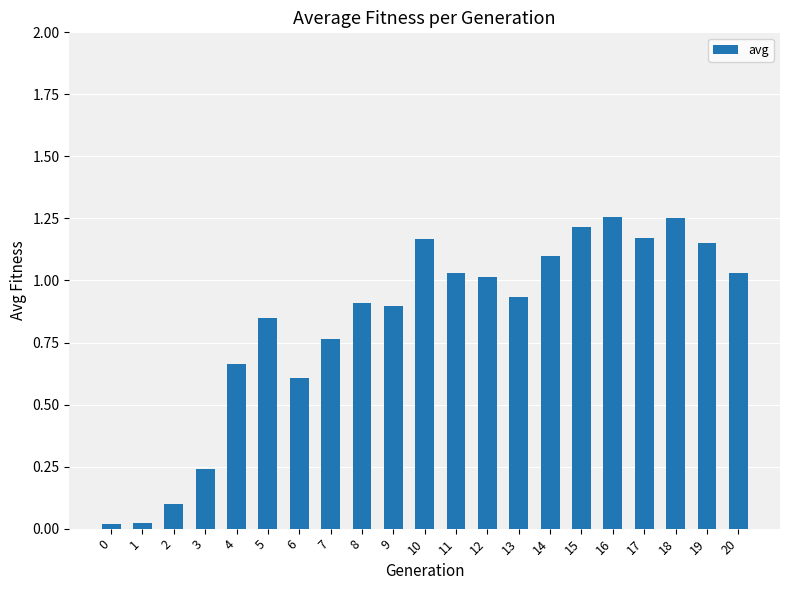

Is it true that the value at 5 is 1.4?

False